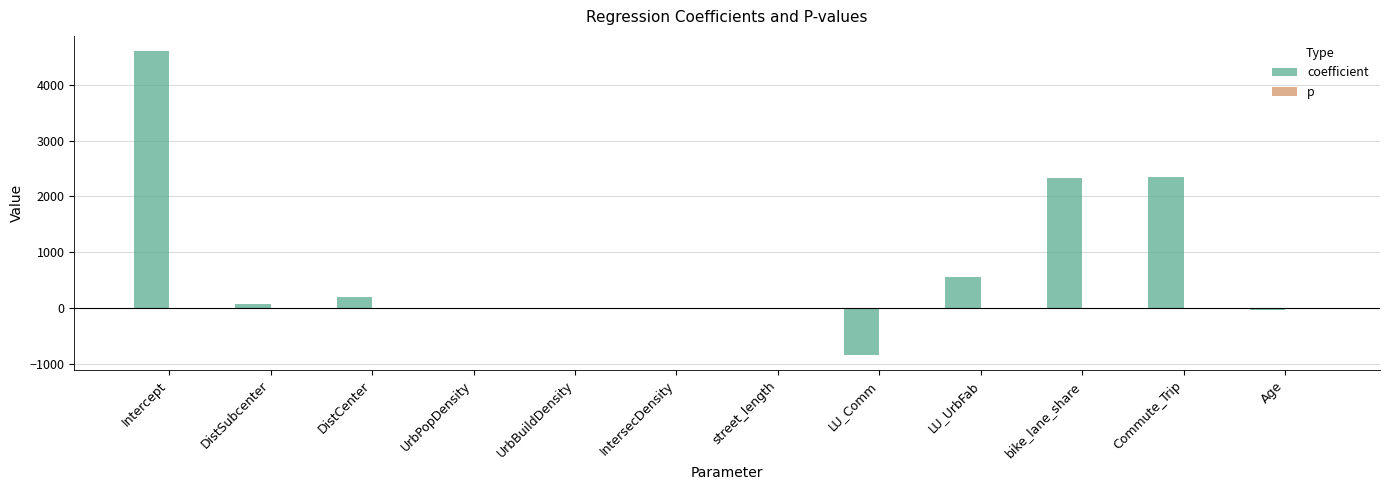

Count the number of data series in this chart.

2